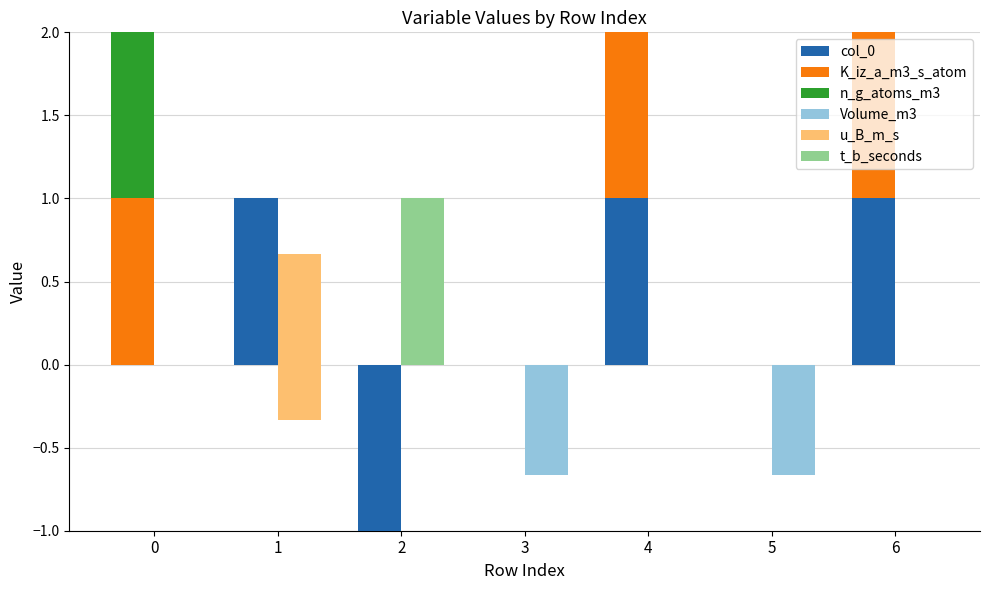

Is it true that n_g_atoms_m3 equals 0.0 at 2?

True